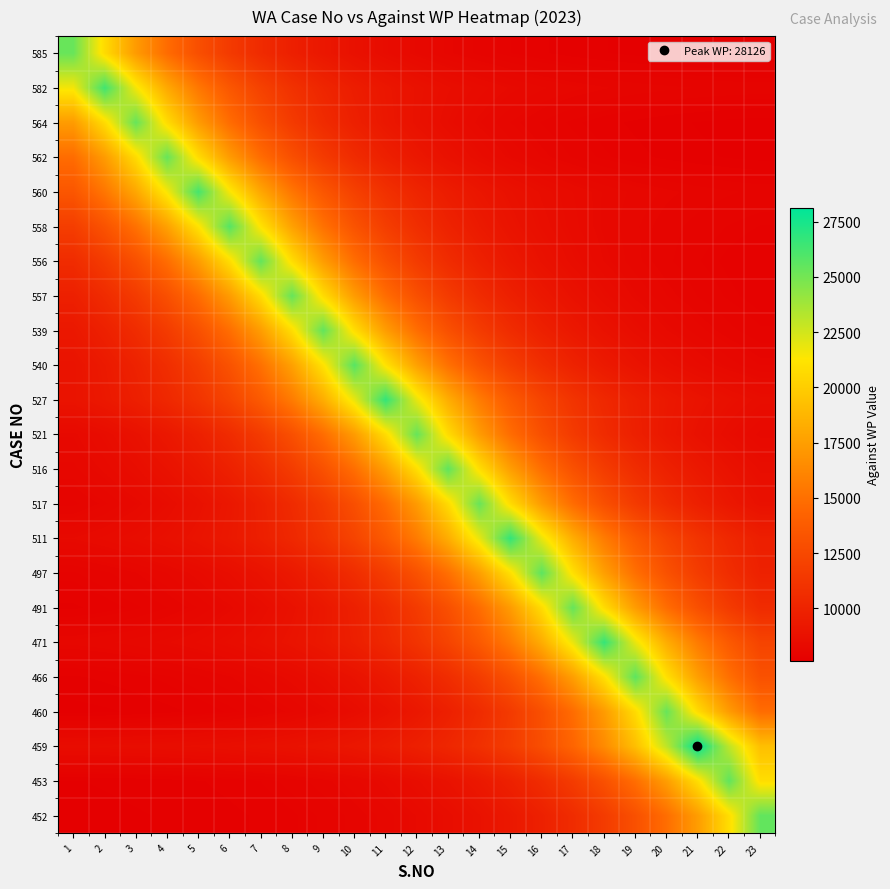

How many series are shown in this chart?

23